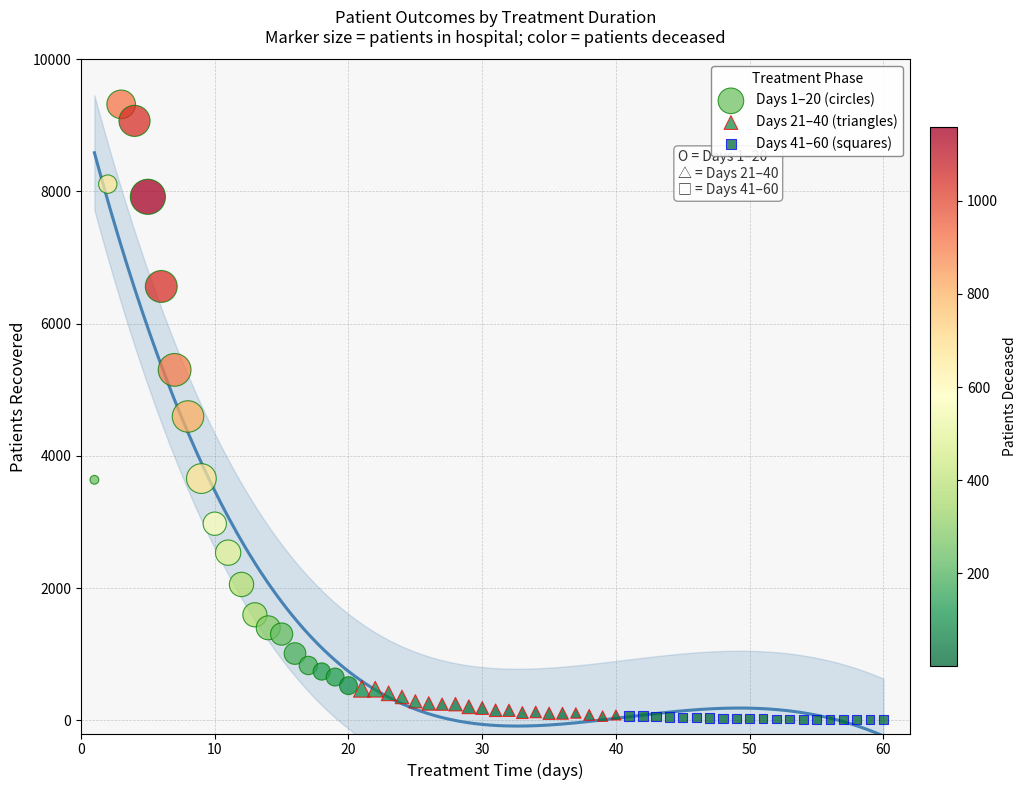

Which series contains the highest Y value?

Days 1–20 (circles)